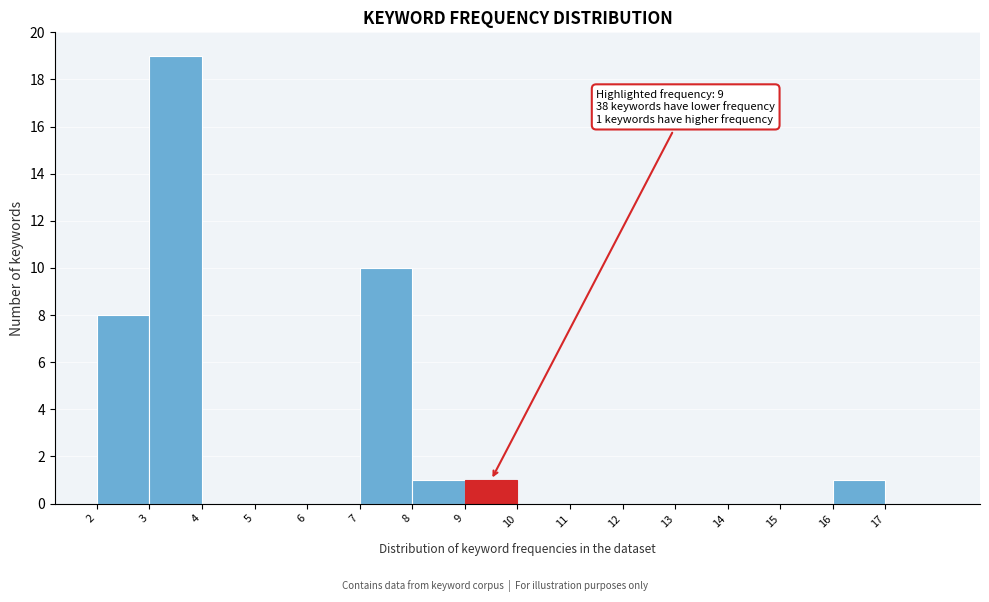

Which range on the x-axis has the tallest bar?

3 to 4